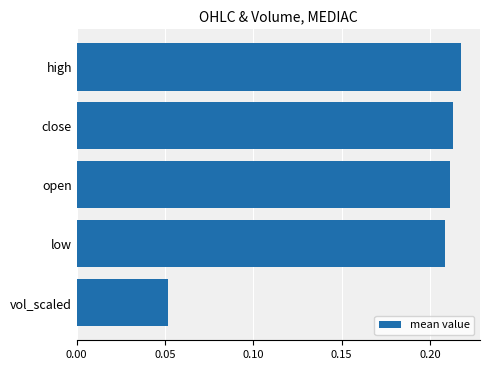

The chart shows a value of 0.3 at low. True or false?

False